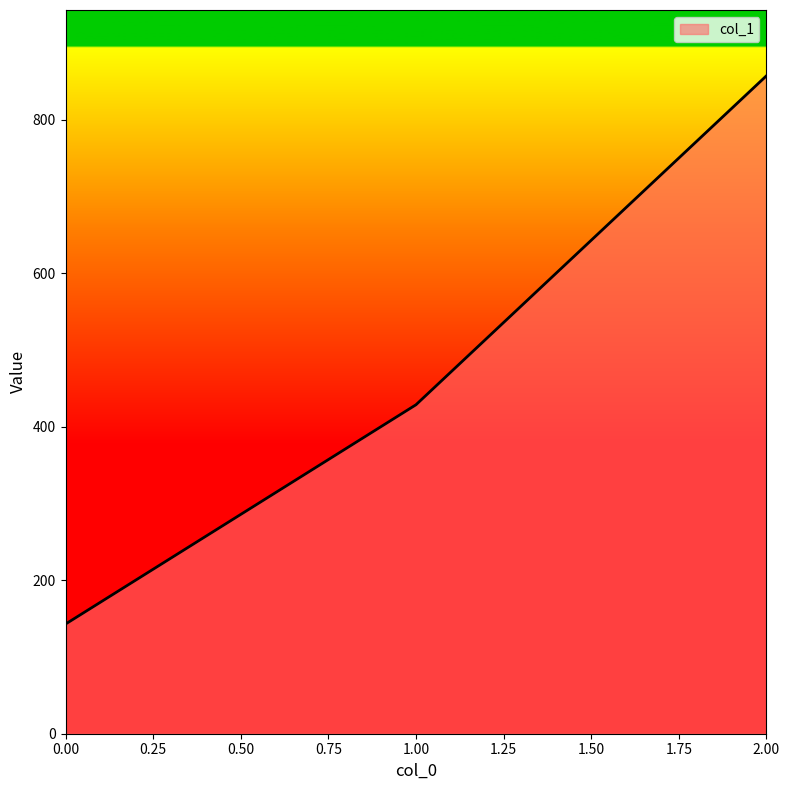

Does the chart have visible grid lines?

No